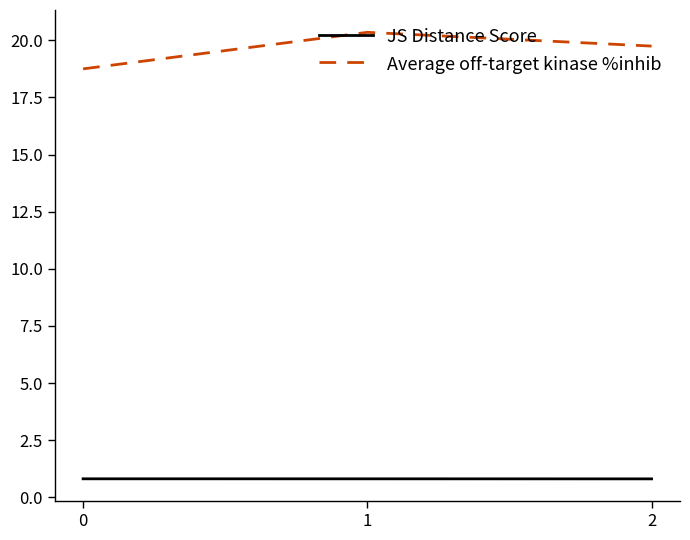

At which label does Average off-target kinase %inhib first exceed 19?

1